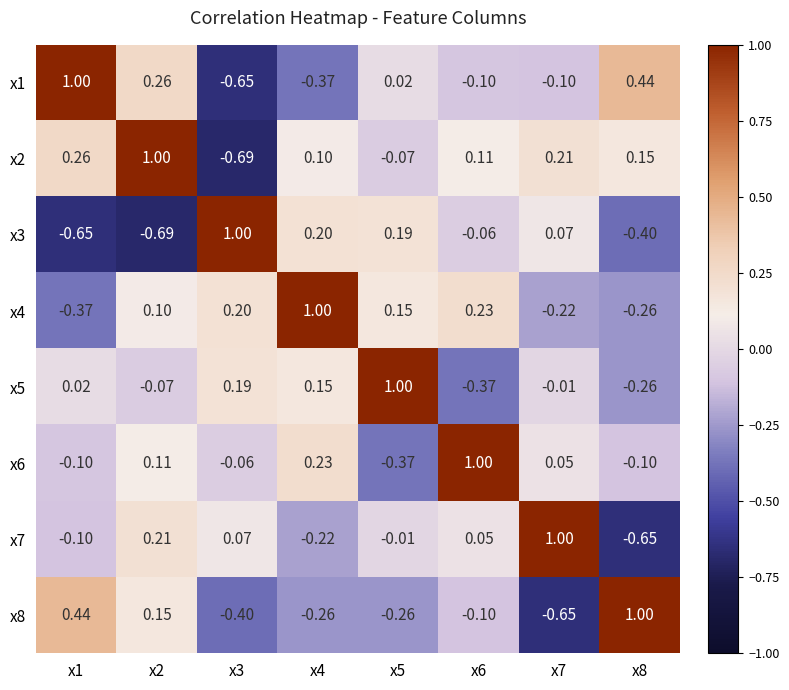

Is the value of x8 at x3 greater than the value of x5 at x3?

No